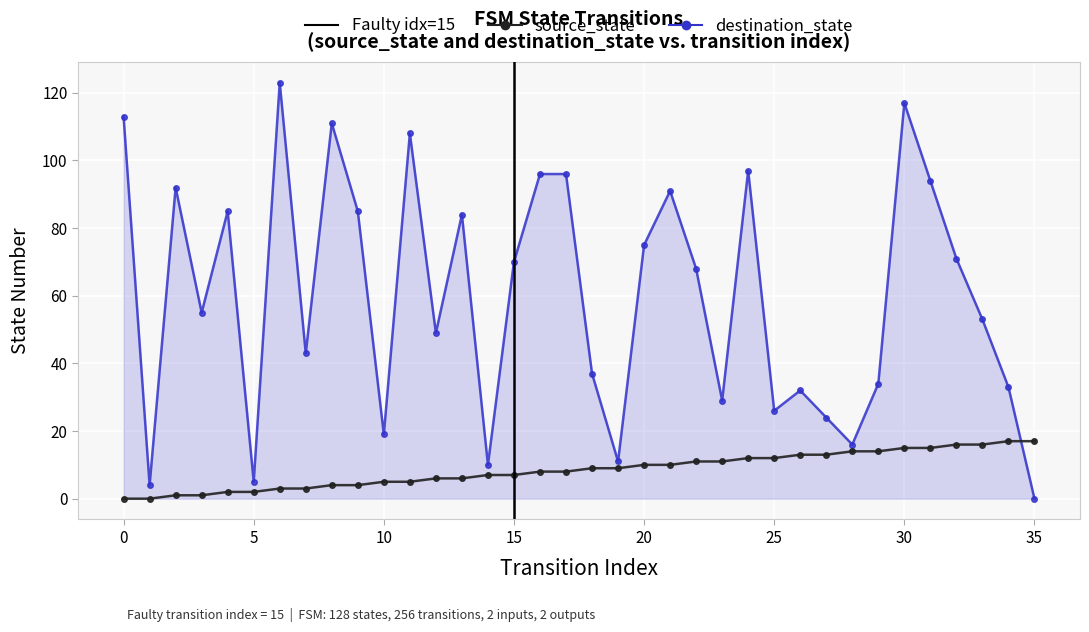

How many categories are shown in the chart?

36